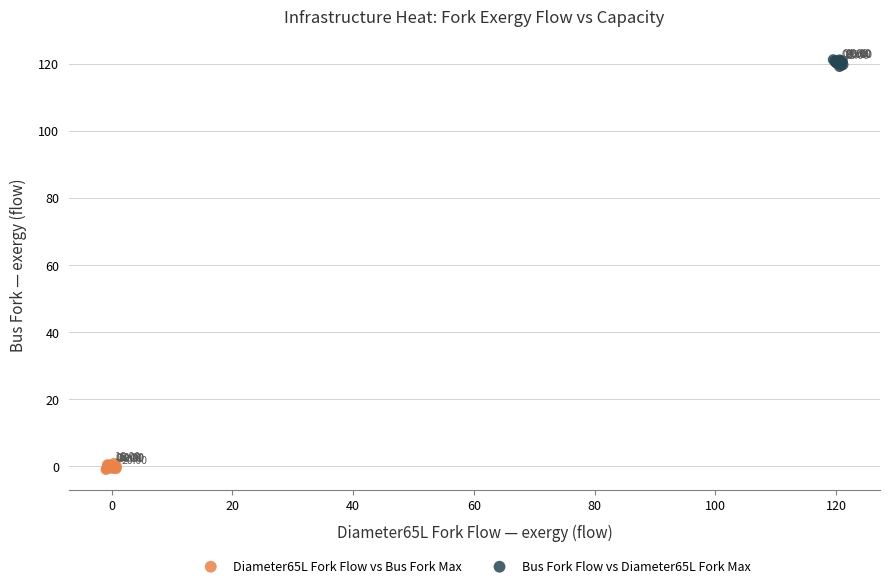

Which series reaches the maximum Y coordinate?

Bus Fork Flow vs Diameter65L Fork Max